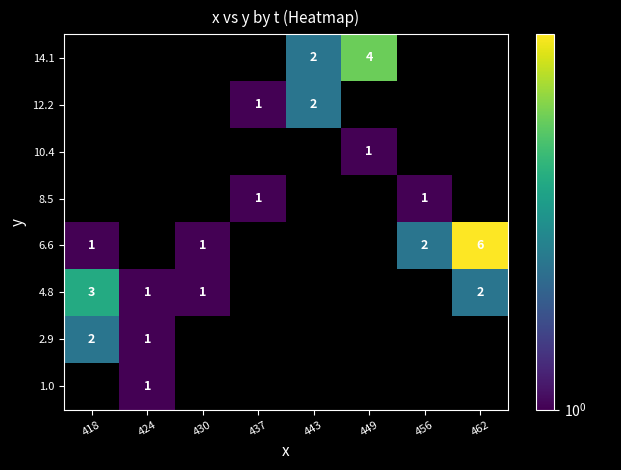

The 4.8 series shows 3 at 418. True or false?

True